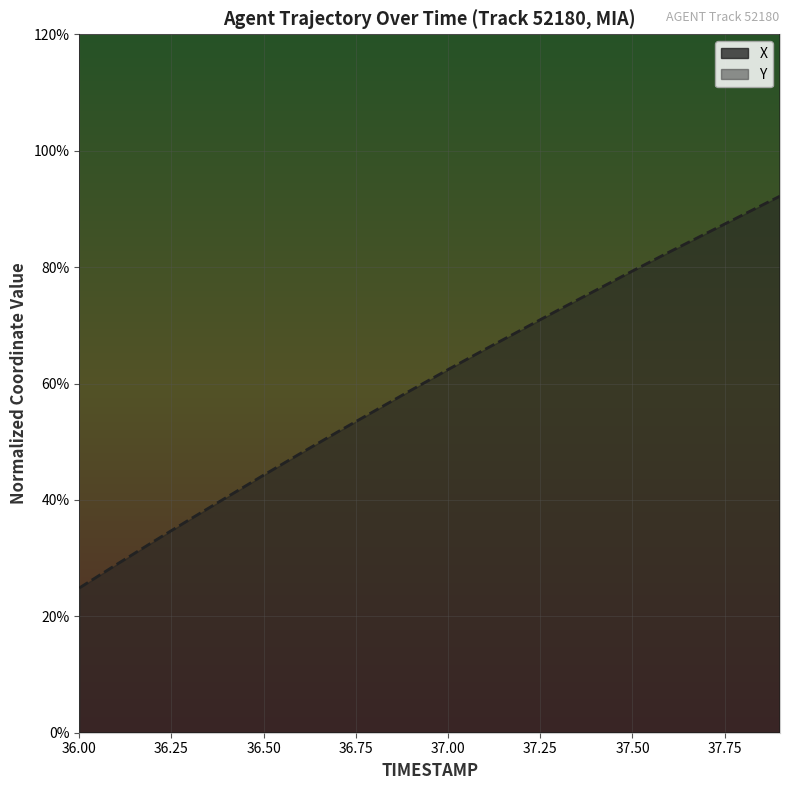

Between 36.5 and 37.6, which series saw the biggest shift?

Y